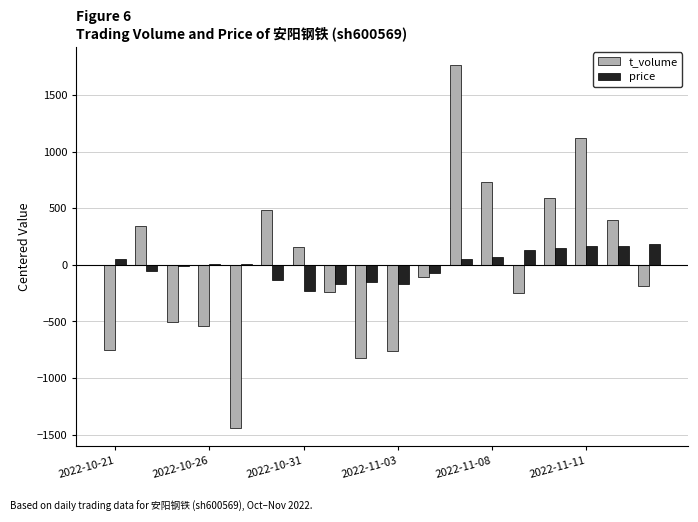

What are all the series names shown in the legend?

t_volume, price